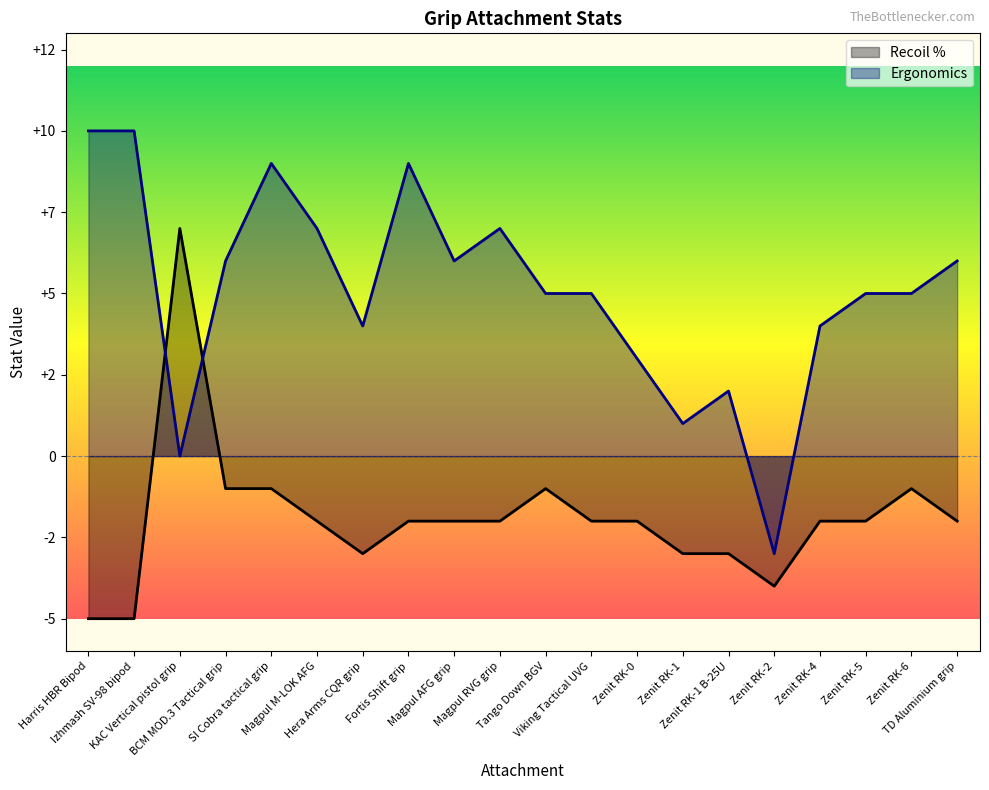

Is the value of Recoil % at Zenit RK-4 greater than the value of Ergonomics at Harris HBR Bipod?

No